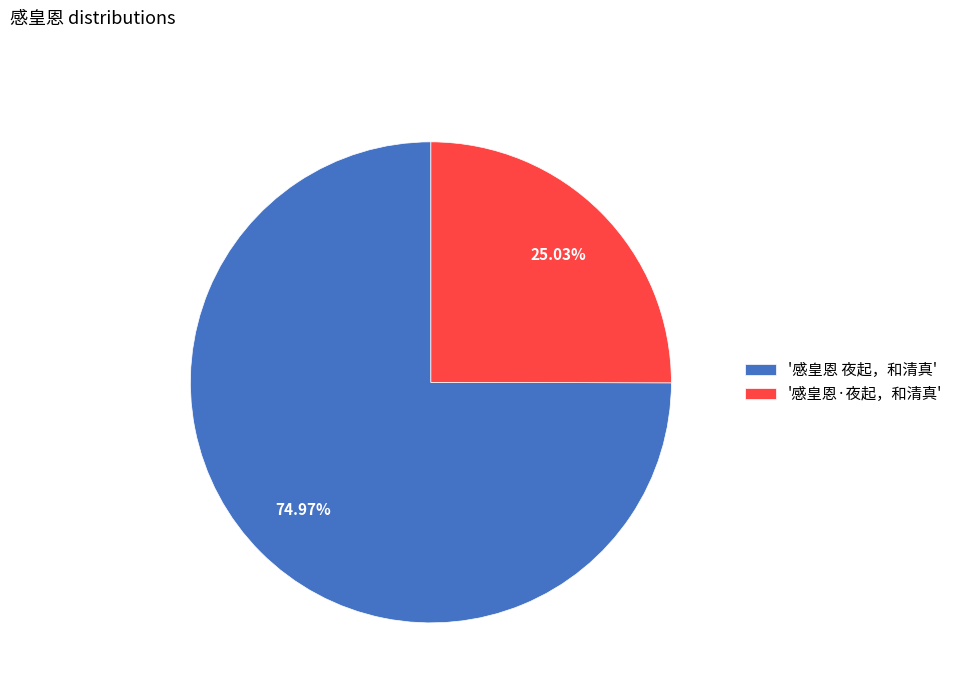

To the nearest percent, what is the difference between the largest and smallest slice percentages?

50%